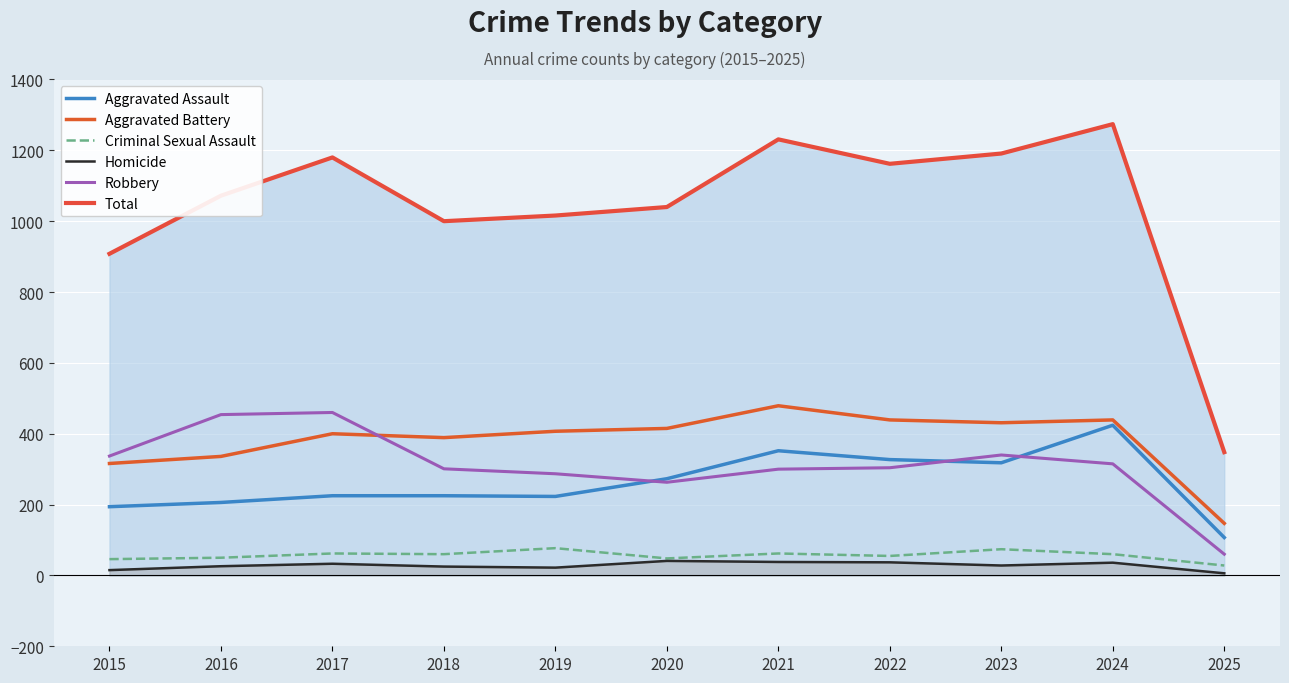

What is the total value across all series at 2018?

2000